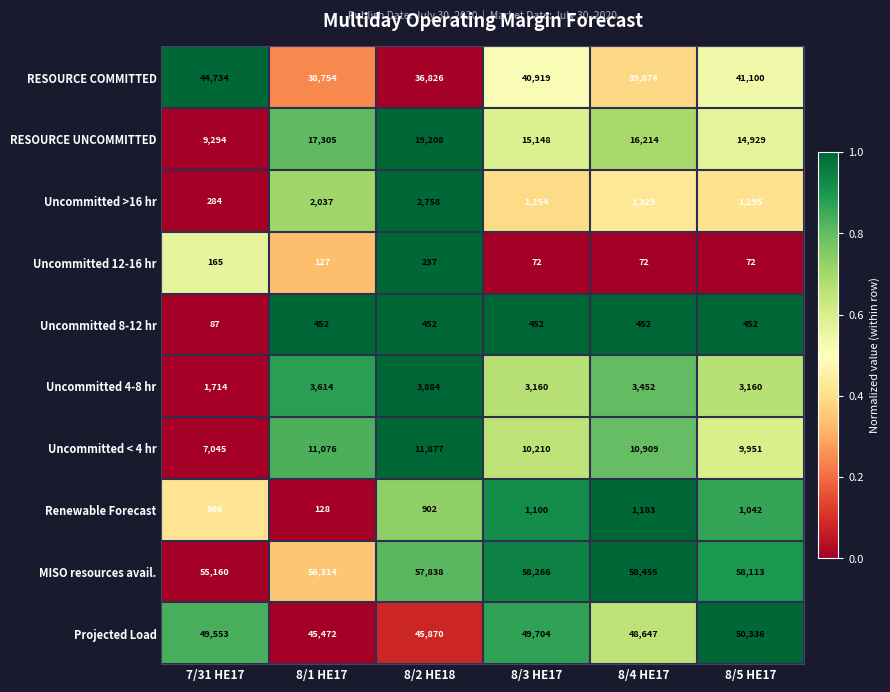

What is the spread (max minus min) of values at 7/31 HE17?

55073